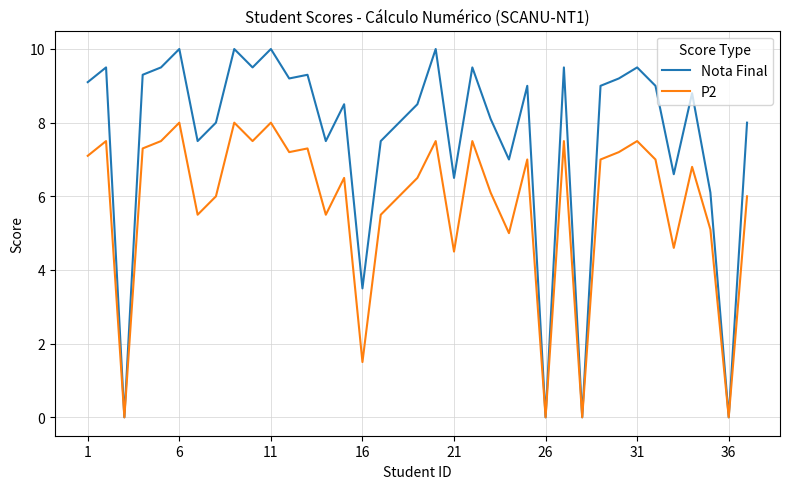

How many lines are shown in the chart?

2